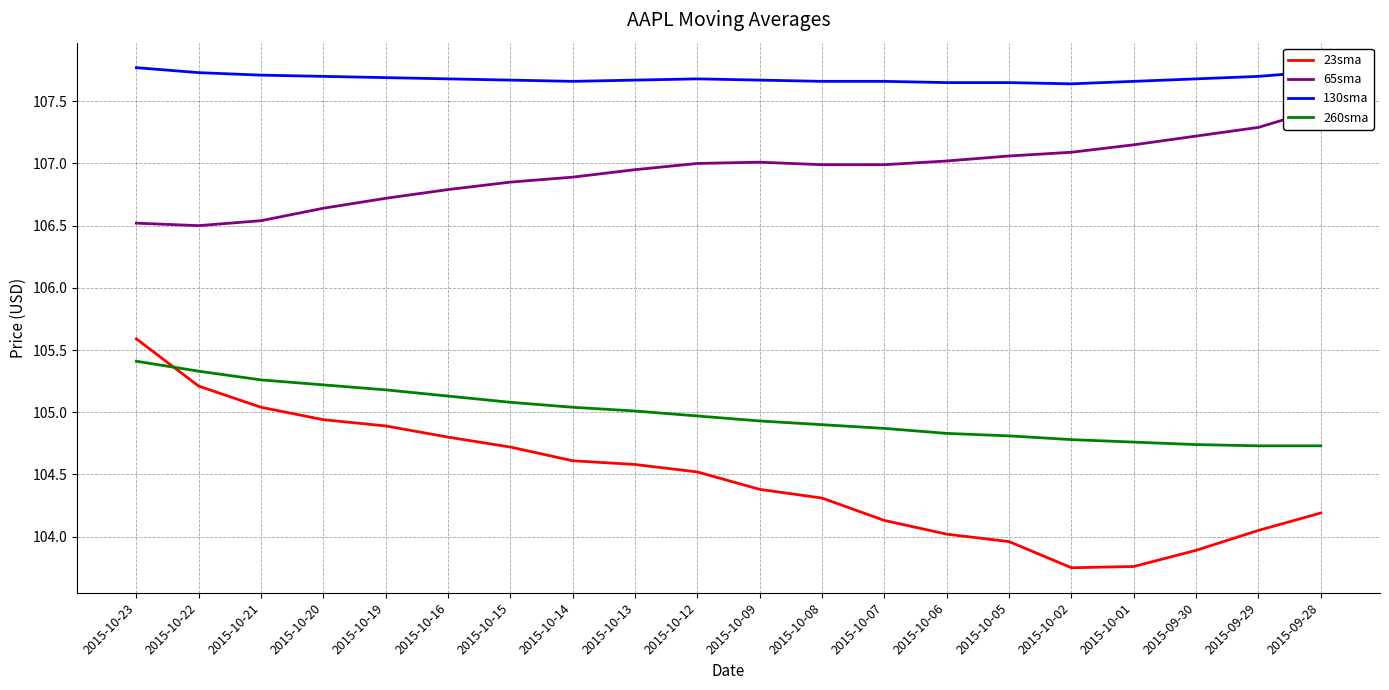

Which series has the largest total across all categories?

130sma